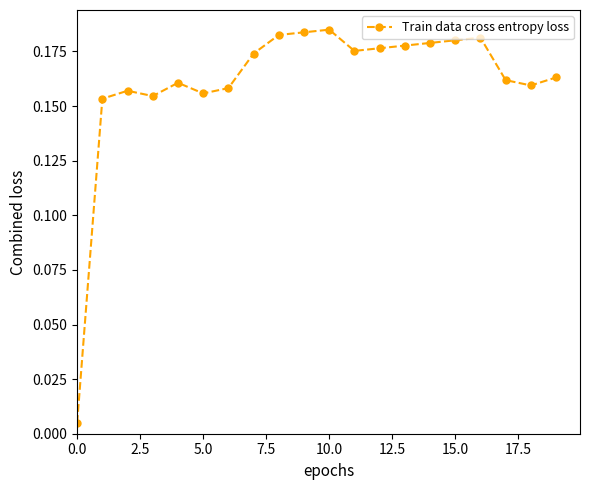

True or false: the data has more than 2 interior local peaks.

True